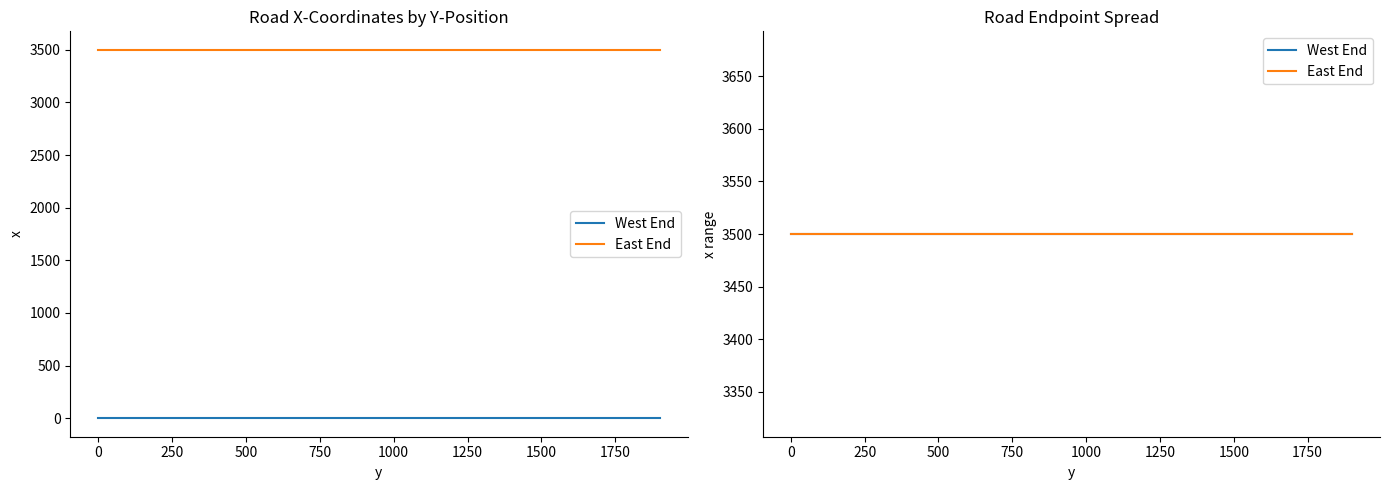

Which series has the largest total across all categories?

East End x